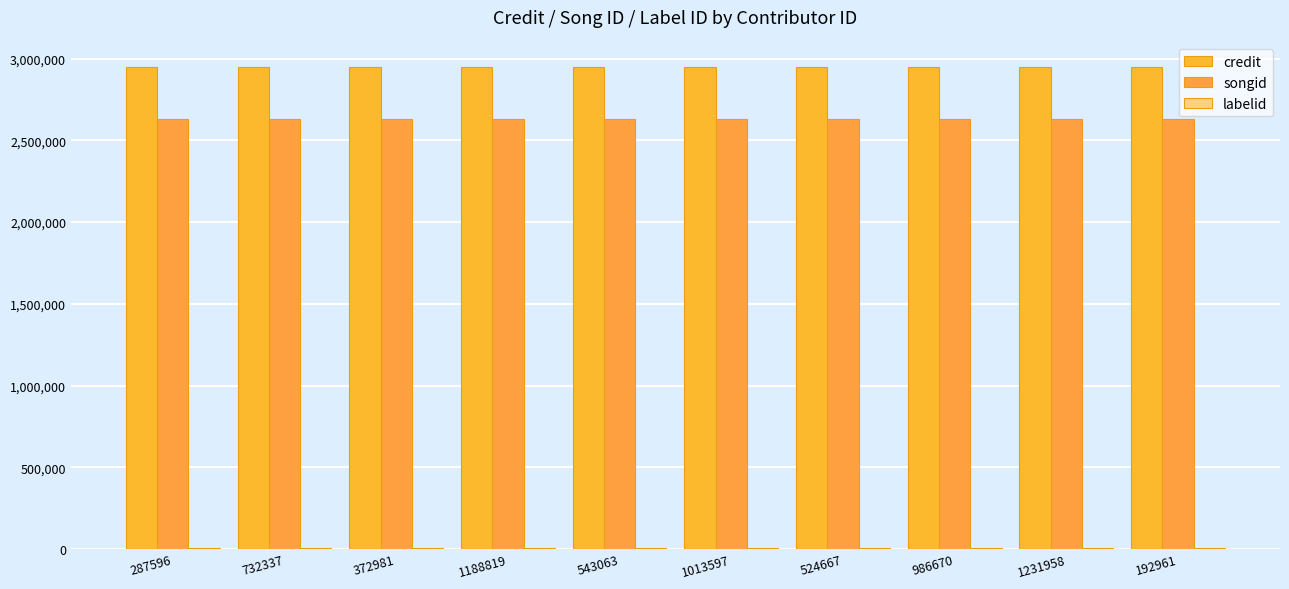

How many series are shown in this chart?

3